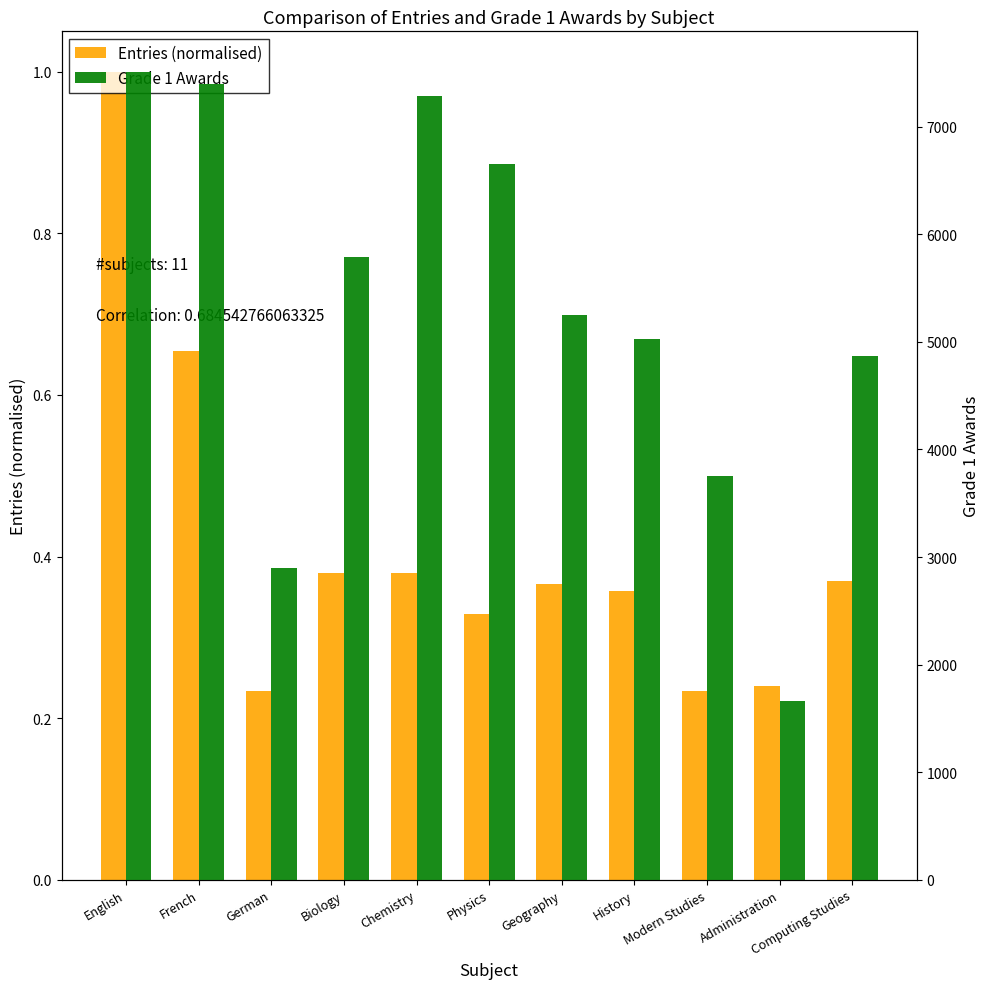

At which category does the chart reach its peak across all series?

English